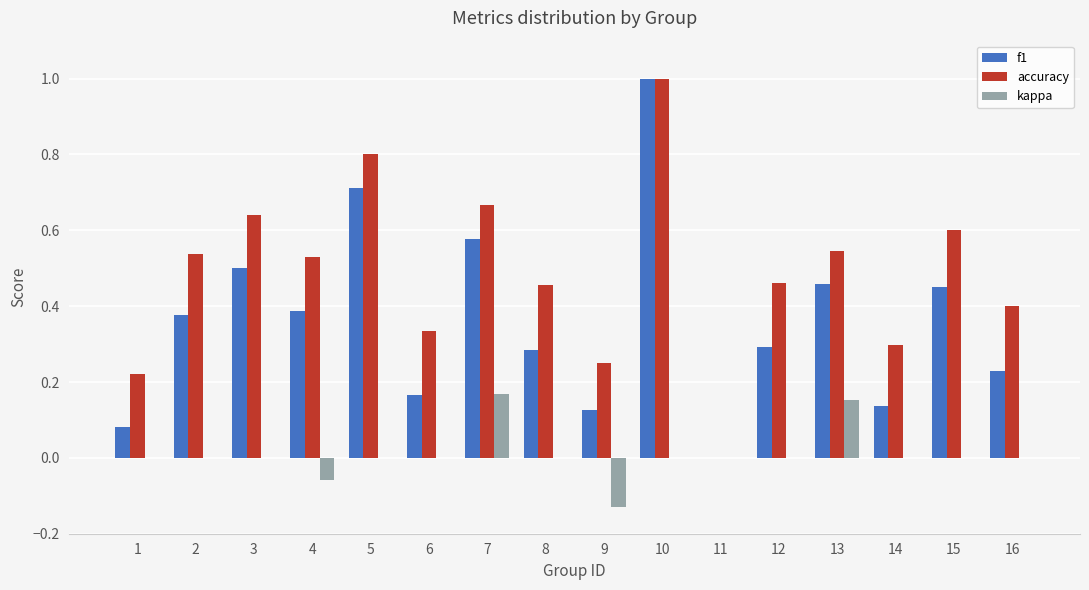

What is the sum of the accuracy values at 5 and 6?

1.1